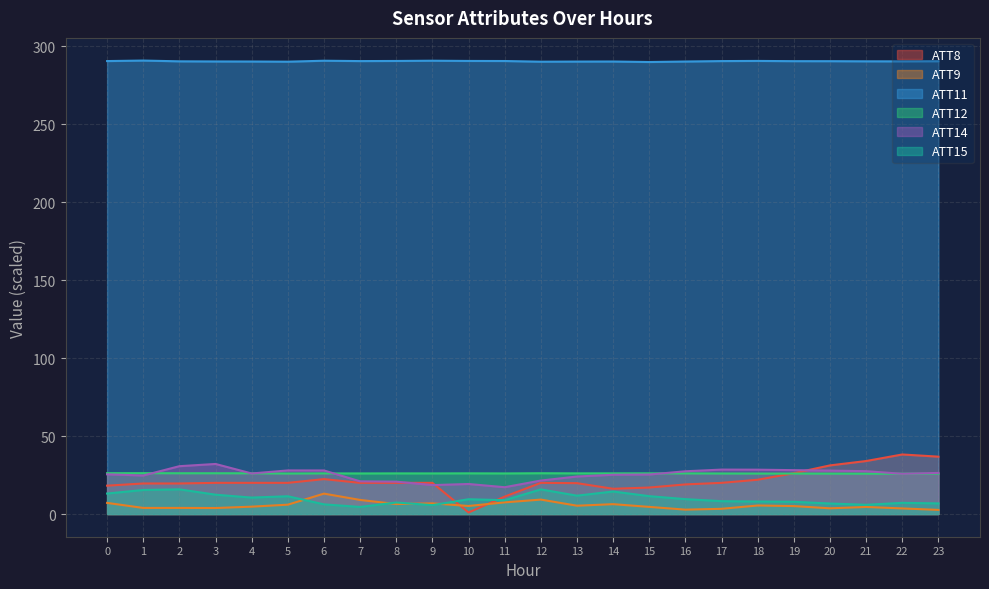

What value does the ATT15 series have at 0?

13.2